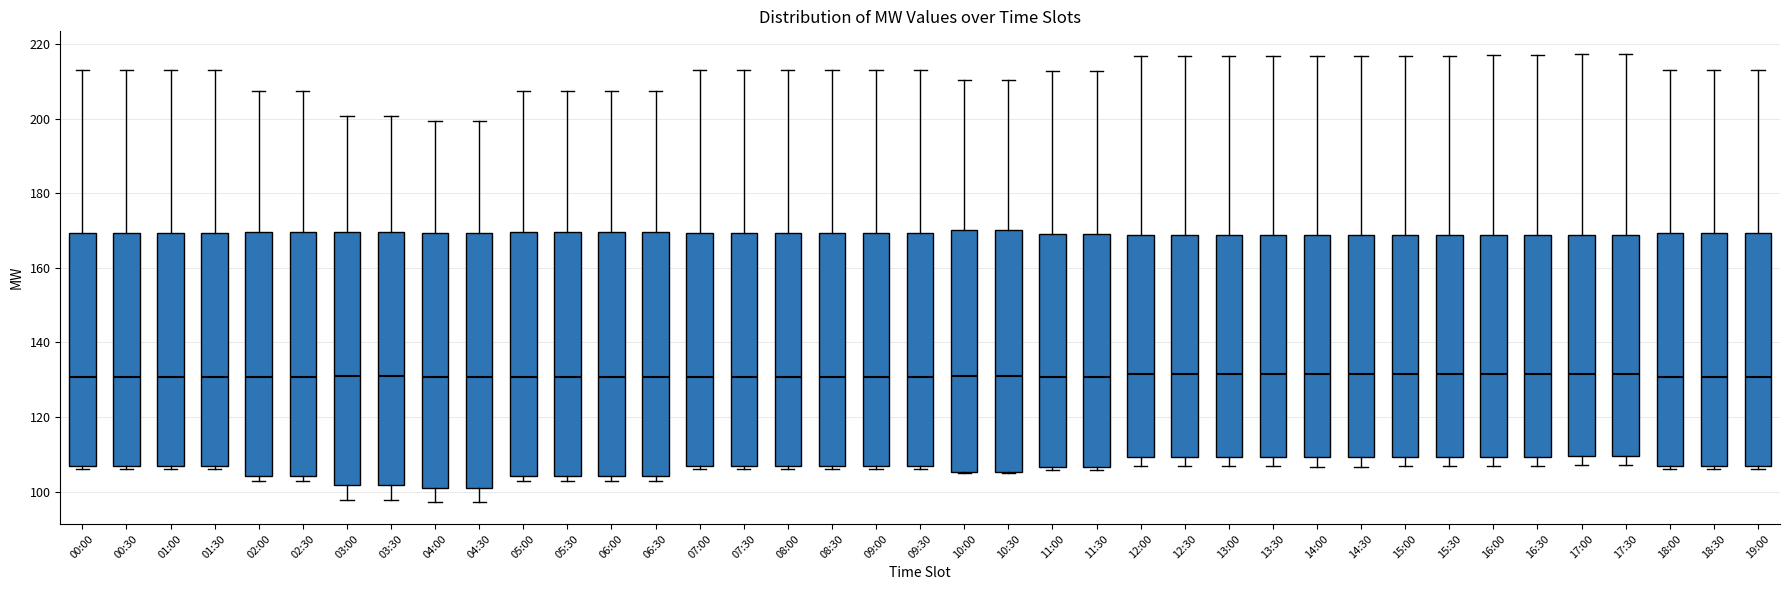

Reading left to right, read every box against the y-axis: the position of its median line, the range the box covers, and the ends of its whiskers. The values are not printed on the chart, so give them approximately, as read against the axis.

00:00: median 130, box 106 to 170, whiskers 106 (just below the box's lower edge) to 214
00:30: median 130, box 106 to 170, whiskers 106 (just below the box's lower edge) to 214
01:00: median 130, box 106 to 170, whiskers 106 (just below the box's lower edge) to 214
01:30: median 130, box 106 to 170, whiskers 106 (just below the box's lower edge) to 214
02:00: median 130, box 104 to 170, whiskers 102 to 208
02:30: median 130, box 104 to 170, whiskers 102 to 208
03:00: median 132, box 102 to 170, whiskers 98 to 200
03:30: median 132, box 102 to 170, whiskers 98 to 200
04:00: median 130, box 100 to 170, whiskers 98 to 200
04:30: median 130, box 100 to 170, whiskers 98 to 200
05:00: median 130, box 104 to 170, whiskers 102 to 208
05:30: median 130, box 104 to 170, whiskers 102 to 208
06:00: median 130, box 104 to 170, whiskers 102 to 208
06:30: median 130, box 104 to 170, whiskers 102 to 208
07:00: median 130, box 106 to 170, whiskers 106 (just below the box's lower edge) to 214
07:30: median 130, box 106 to 170, whiskers 106 (just below the box's lower edge) to 214
08:00: median 130, box 106 to 170, whiskers 106 (just below the box's lower edge) to 214
08:30: median 130, box 106 to 170, whiskers 106 (just below the box's lower edge) to 214
09:00: median 130, box 106 to 170, whiskers 106 (just below the box's lower edge) to 214
09:30: median 130, box 106 to 170, whiskers 106 (just below the box's lower edge) to 214
10:00: median 132, box 106 to 170, whiskers 106 to 210
10:30: median 132, box 106 to 170, whiskers 106 to 210
11:00: median 130, box 106 to 170, whiskers 106 (just below the box's lower edge) to 212
11:30: median 130, box 106 to 170, whiskers 106 (just below the box's lower edge) to 212
12:00: median 132, box 110 to 168, whiskers 106 to 216
12:30: median 132, box 110 to 168, whiskers 106 to 216
13:00: median 132, box 110 to 168, whiskers 106 to 216
13:30: median 132, box 110 to 168, whiskers 106 to 216
14:00: median 132, box 110 to 168, whiskers 106 to 216
14:30: median 132, box 110 to 168, whiskers 106 to 216
15:00: median 132, box 110 to 168, whiskers 106 to 216
15:30: median 132, box 110 to 168, whiskers 106 to 216
16:00: median 132, box 110 to 168, whiskers 106 to 218
16:30: median 132, box 110 to 168, whiskers 106 to 218
17:00: median 132, box 110 to 168, whiskers 108 to 218
17:30: median 132, box 110 to 168, whiskers 108 to 218
18:00: median 130, box 106 to 170, whiskers 106 (just below the box's lower edge) to 214
18:30: median 130, box 106 to 170, whiskers 106 (just below the box's lower edge) to 214
19:00: median 130, box 106 to 170, whiskers 106 (just below the box's lower edge) to 214